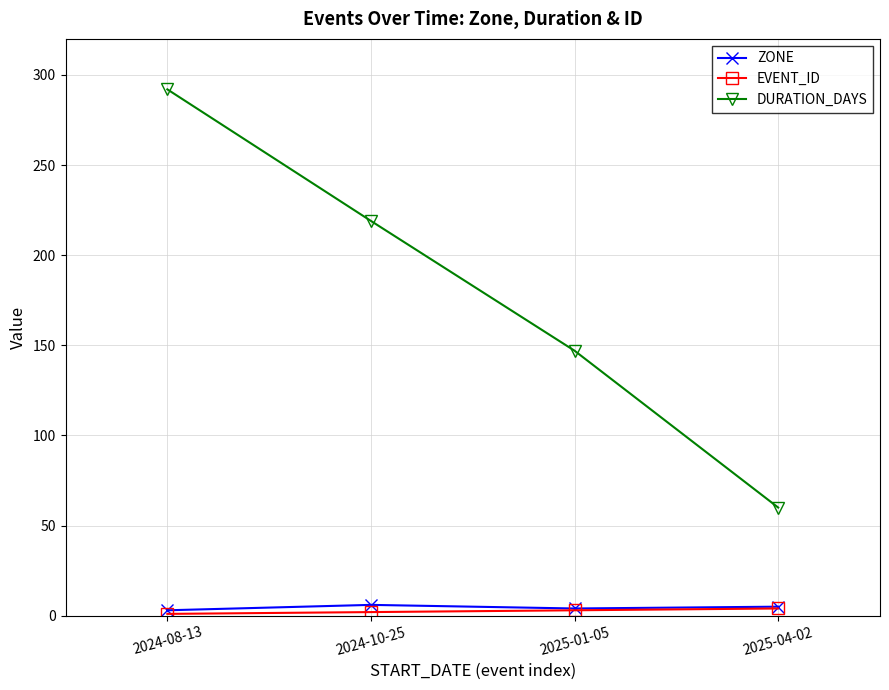

Count the ZONE values in the range 4 to 6.

3